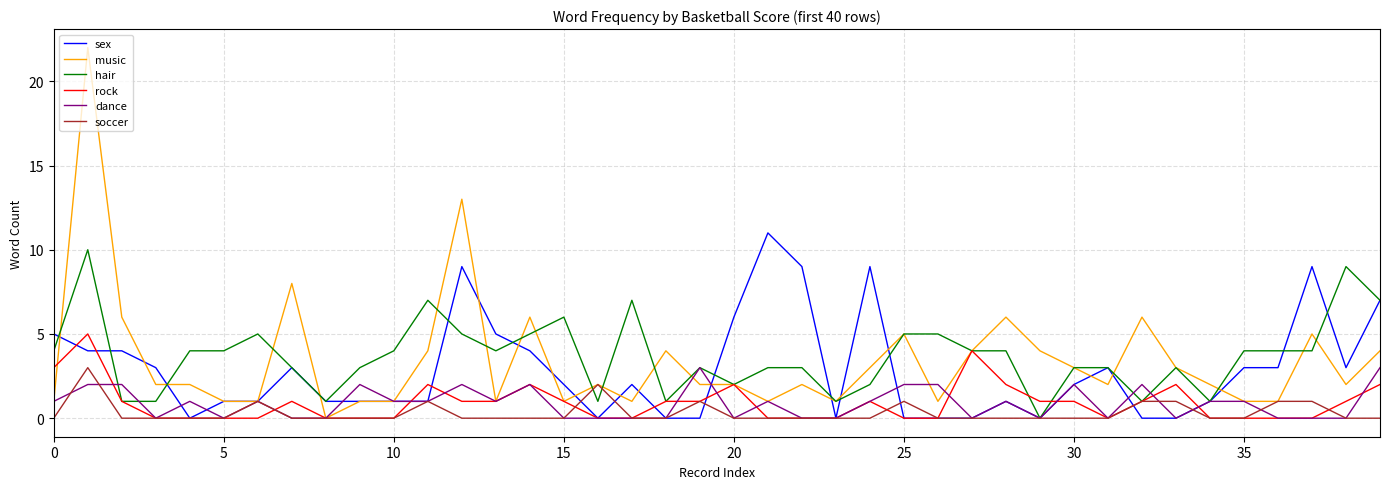

True or false: dance and hair intersect in this chart.

True